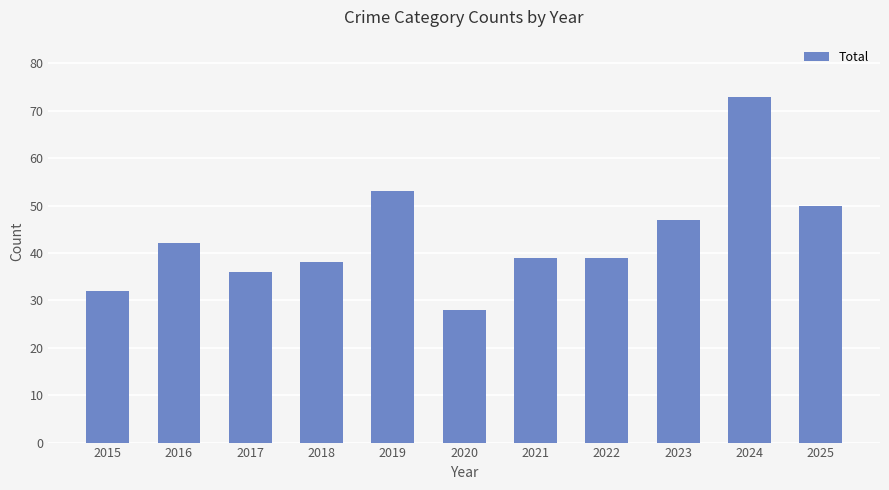

True or false: the data shows 32 at 2015.

True